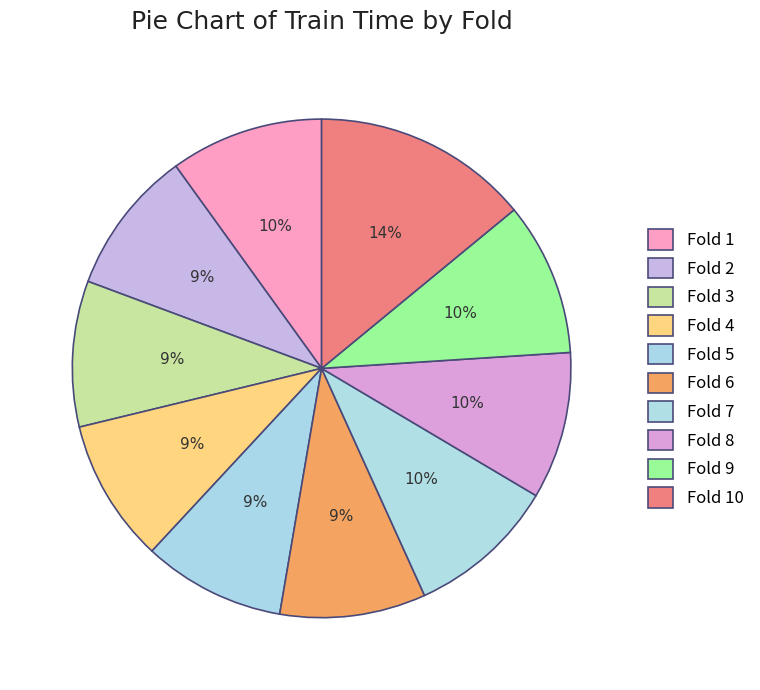

Does Fold 2 account for over 50% of the chart?

No